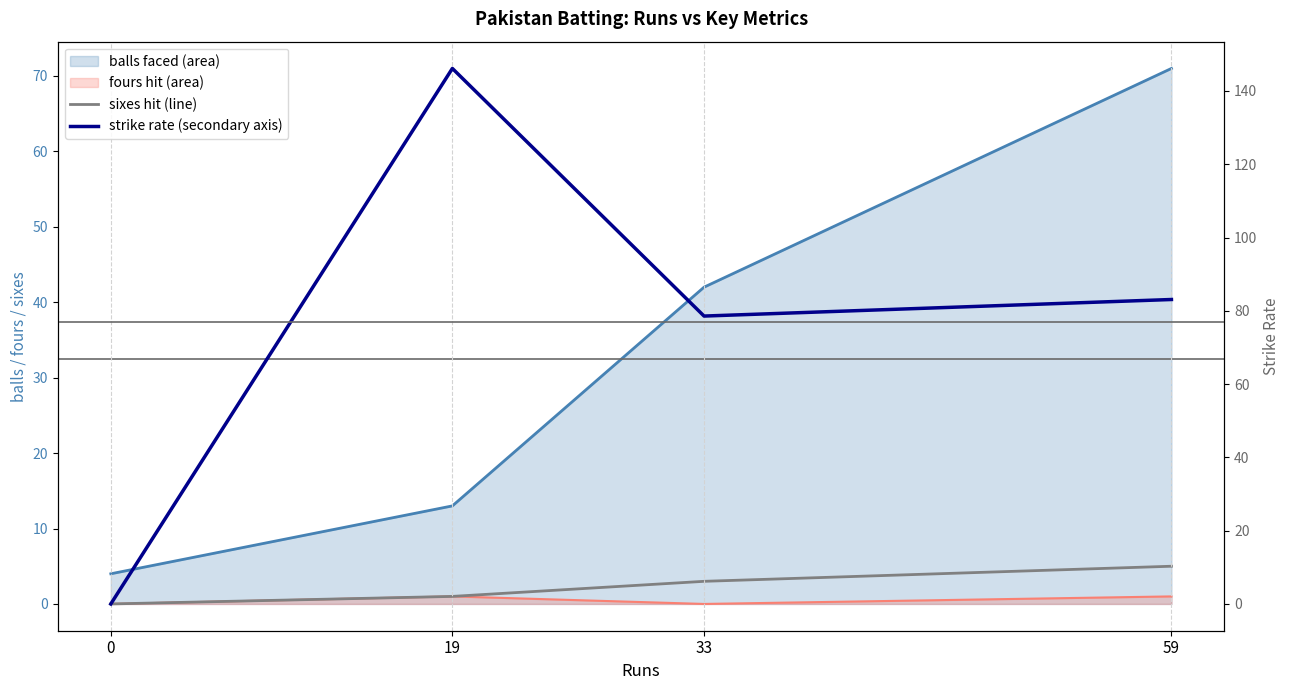

How many interior local peaks does the sr series have?

1